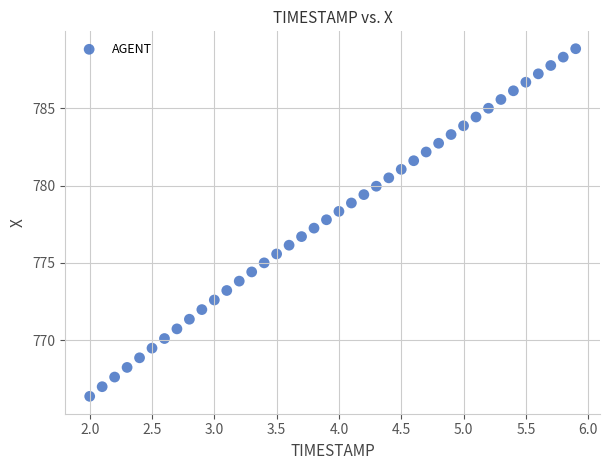

What is the range of X values (max minus min)?

3.9